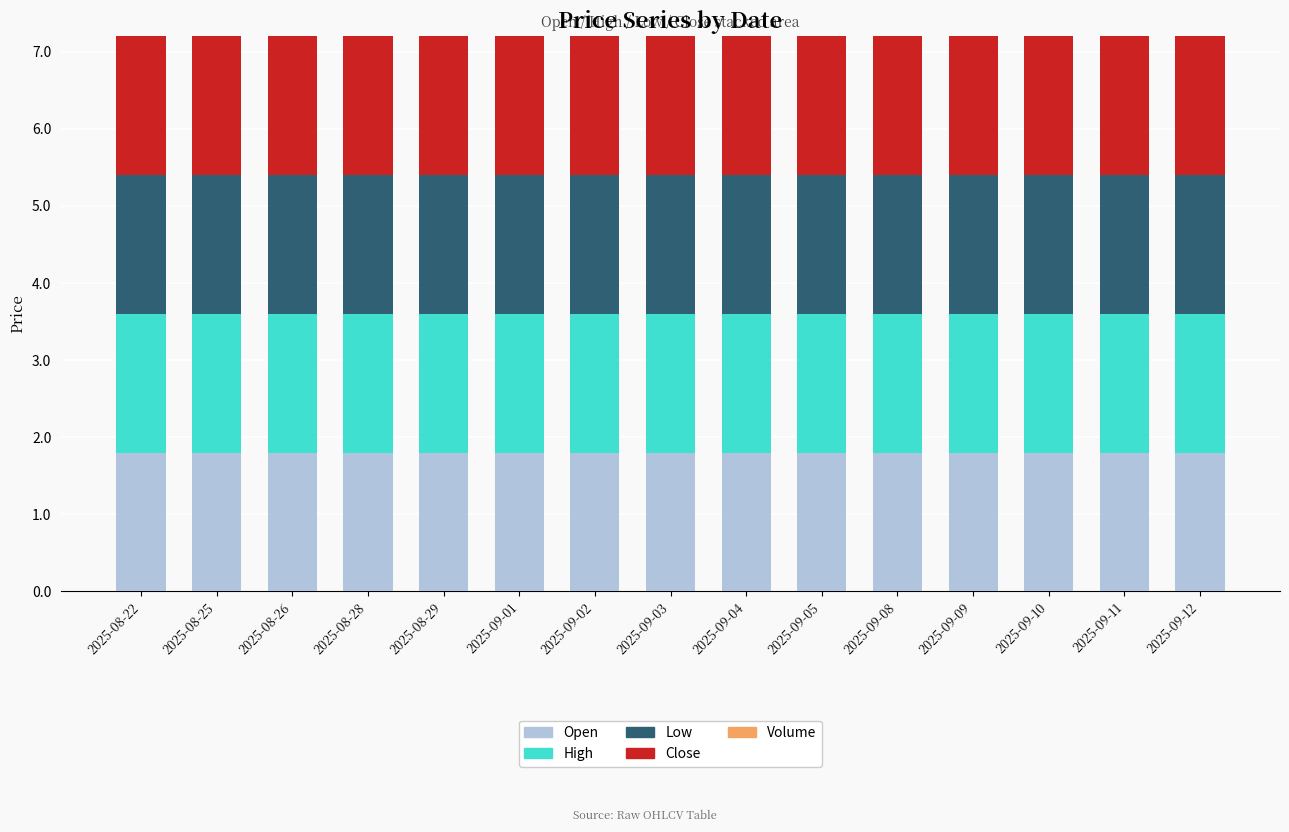

Rank the series at 2025-09-04 from lowest to highest value.

Volume, Low, Open, High, Close